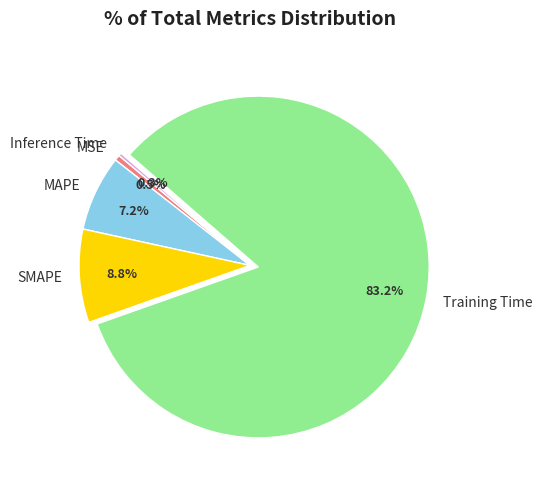

How many slices are in this pie chart?

5